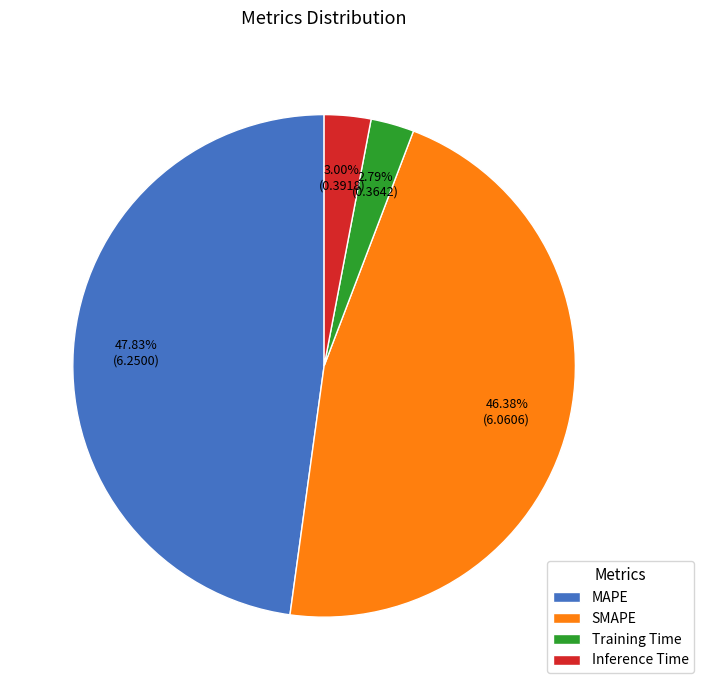

To the nearest percent, what is the difference between the largest and smallest slice percentages?

45%